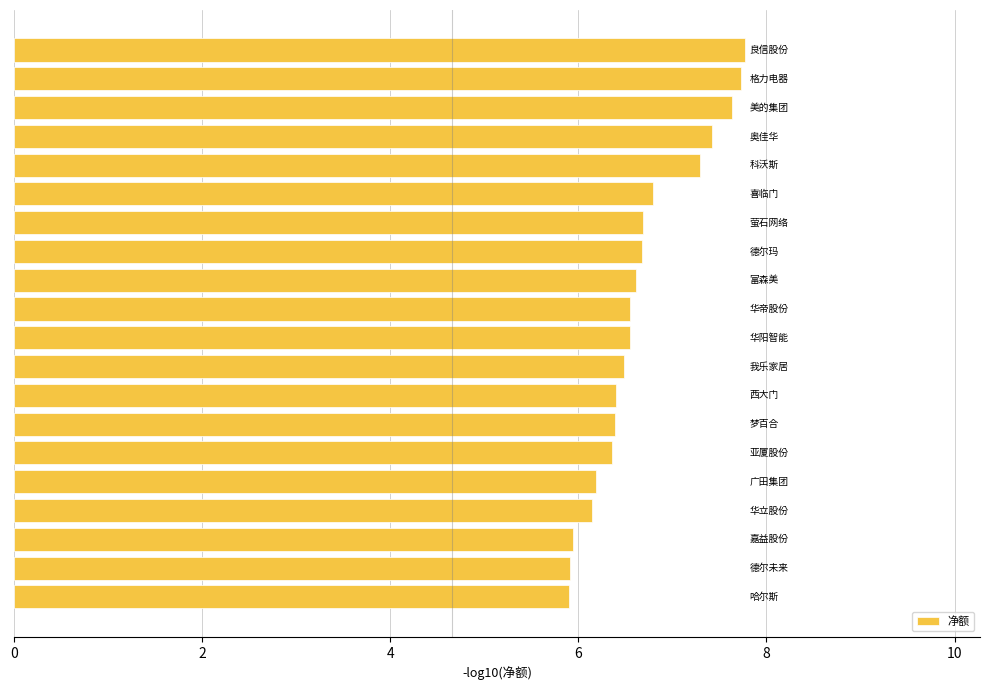

How many bars are there in total?

20